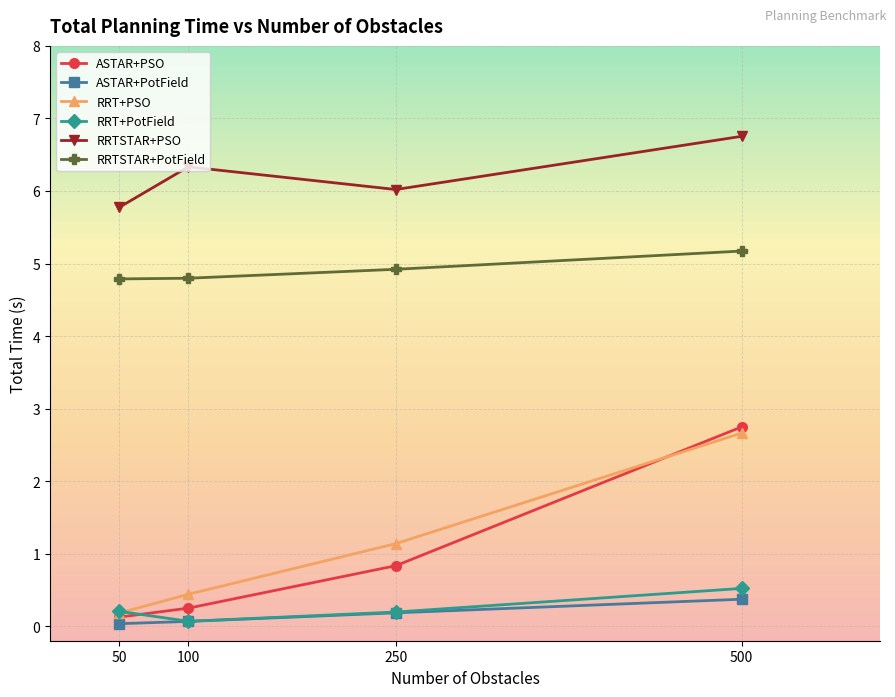

Is the value of RRTSTAR+PotField at 50 greater than the value of ASTAR+PSO at 500?

Yes